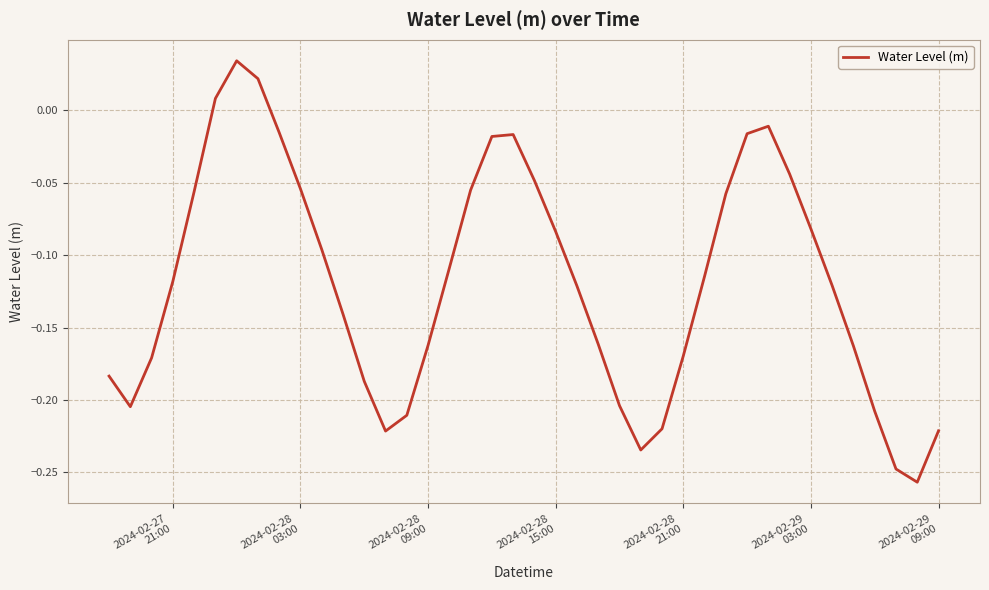

Does the chart display data point markers on the line(s)?

No